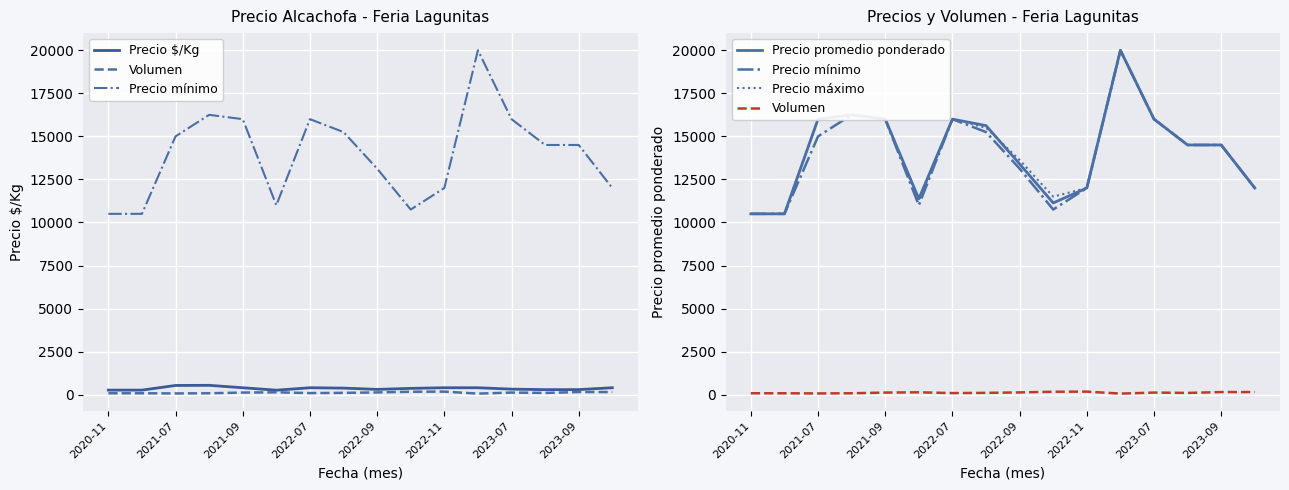

Is this an area chart (filled region under the line)?

No